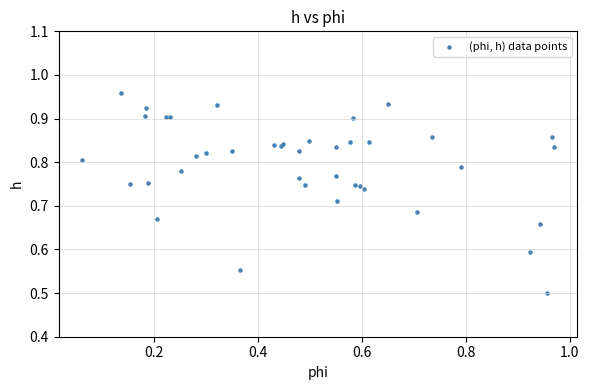

What Y value in the scatter plot is closest to 0?

0.5